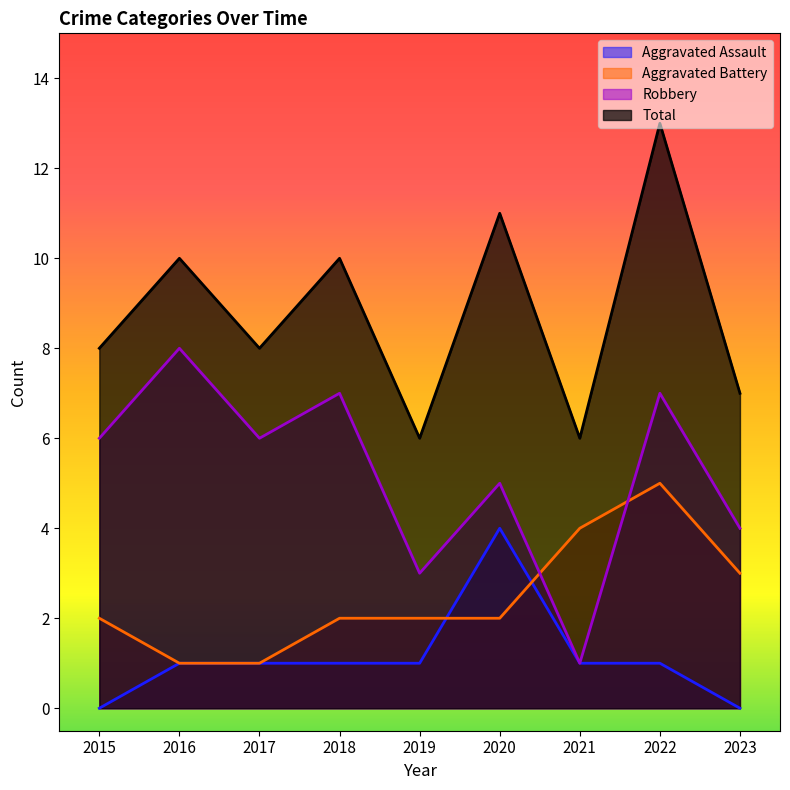

What is the difference between the maximum and minimum values in the Aggravated Battery series?

4